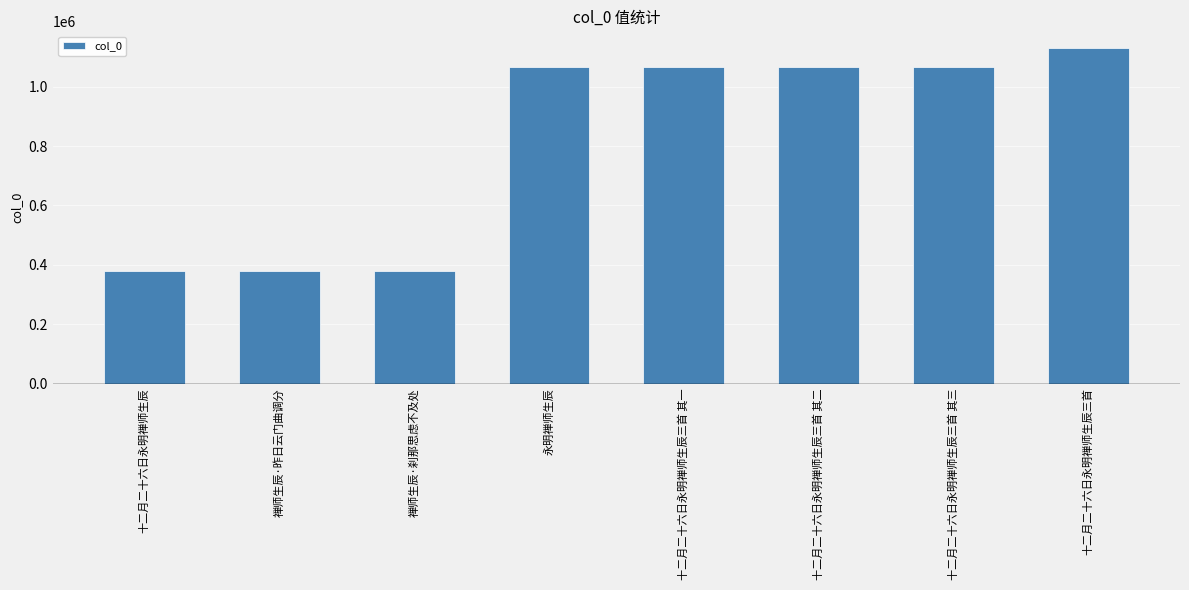

Count the number of categories in the chart.

8